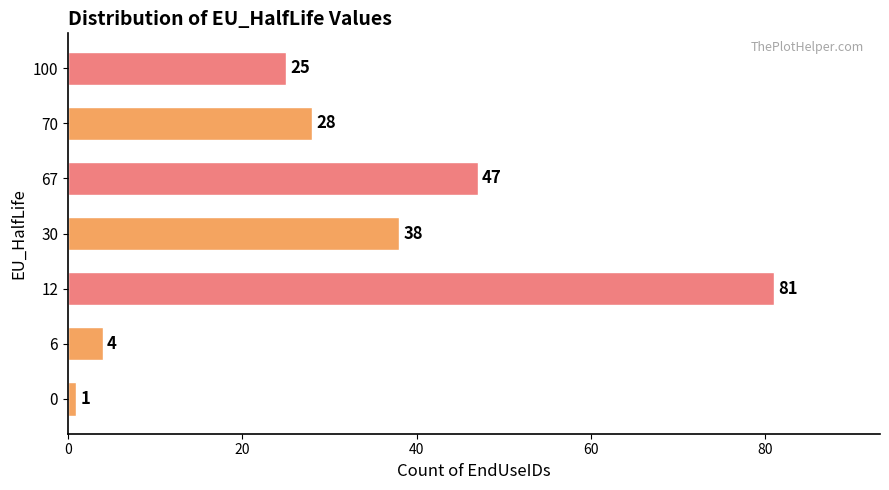

Between 70 and 12, which is larger?

12